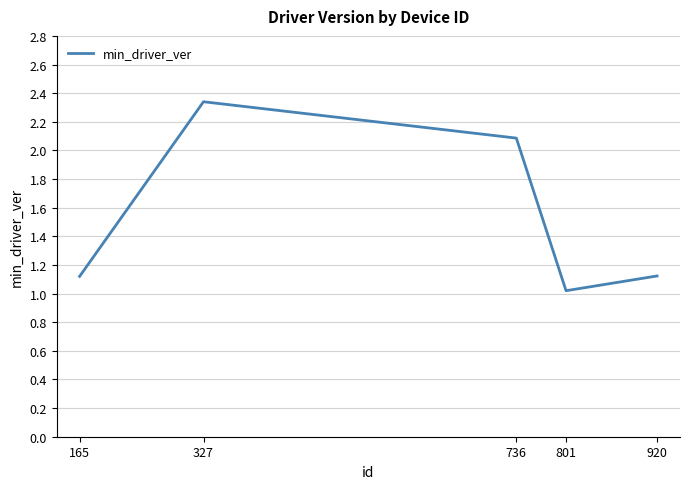

How many lines are shown in the chart?

1